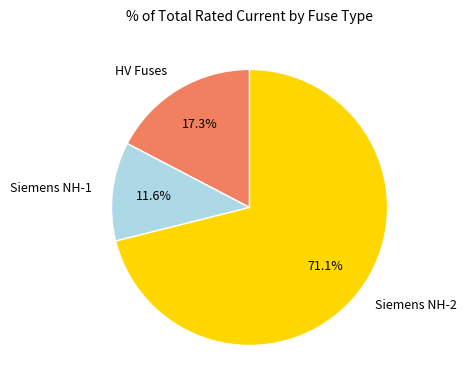

Rank the categories by value from highest to lowest.

Siemens NH-2, HV Fuses, Siemens NH-1